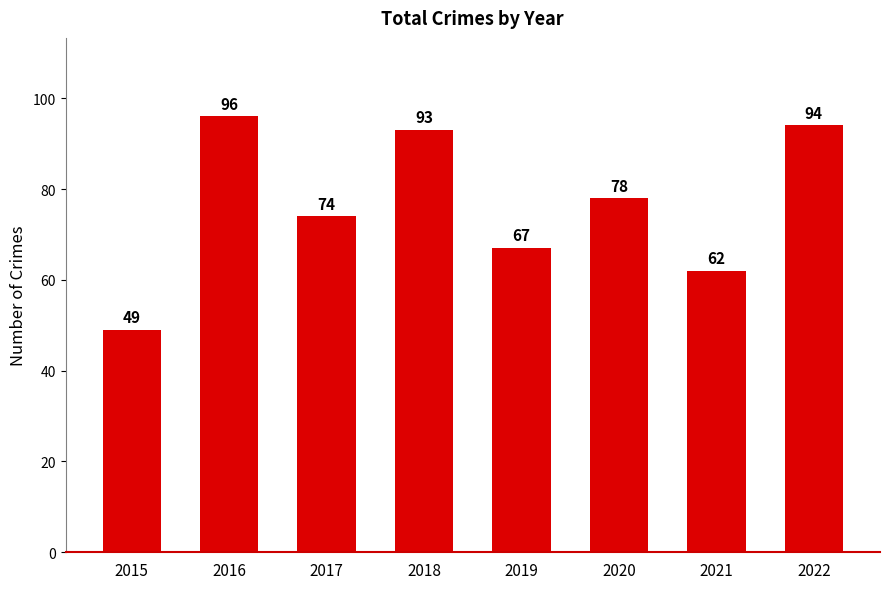

Reading left to right, extract all data points from this chart.

49	96	74	93	67	78	62	94